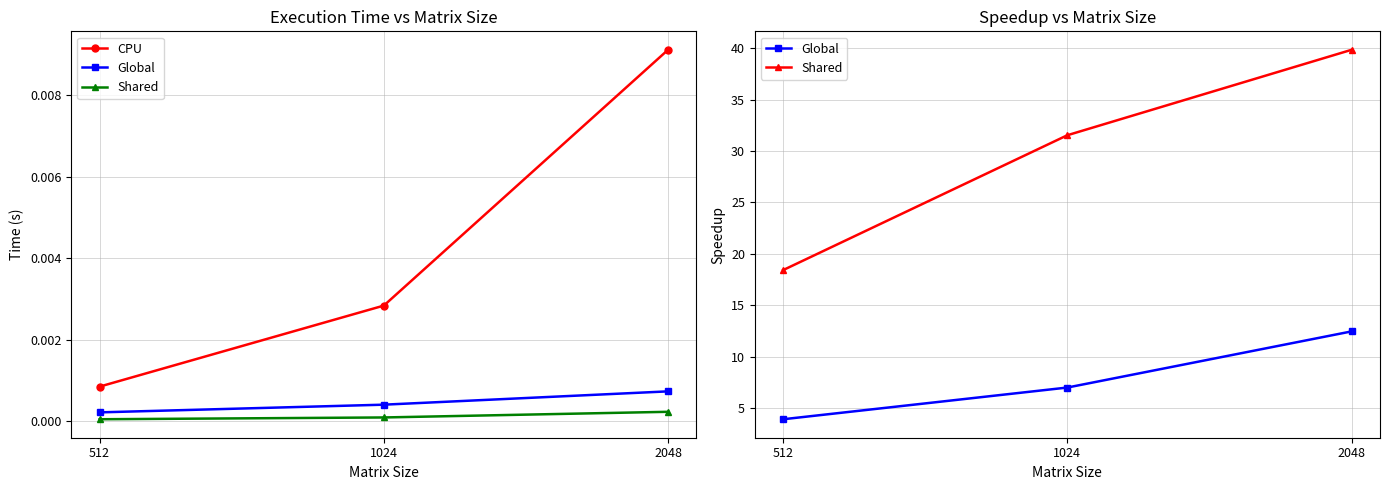

What is the difference between the highest and lowest values at 512?

18.4